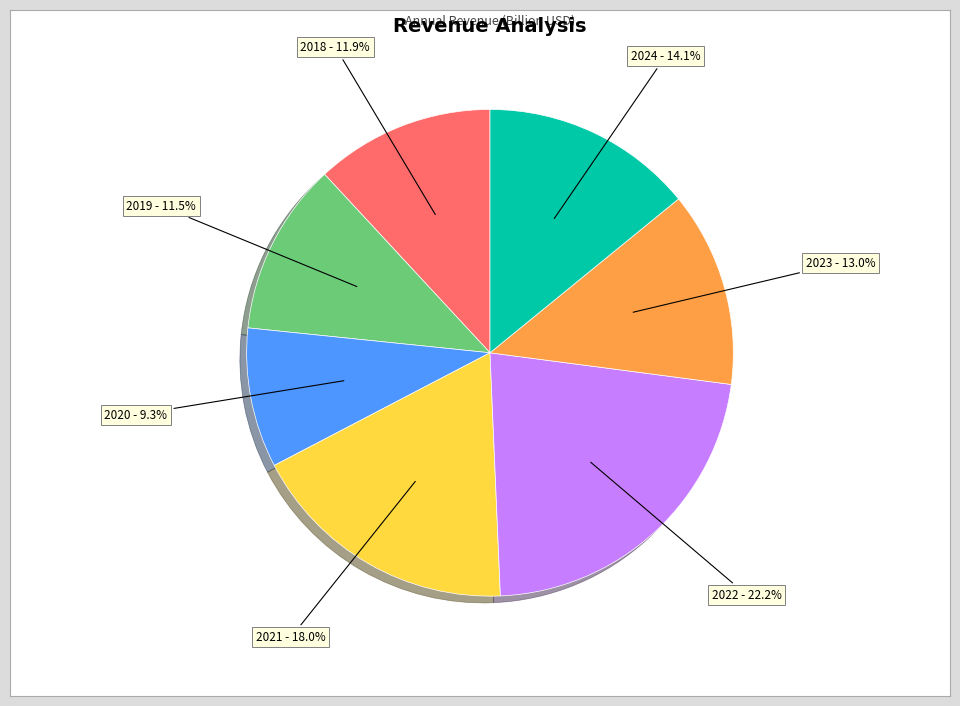

What is the largest slice in the pie chart?

2022